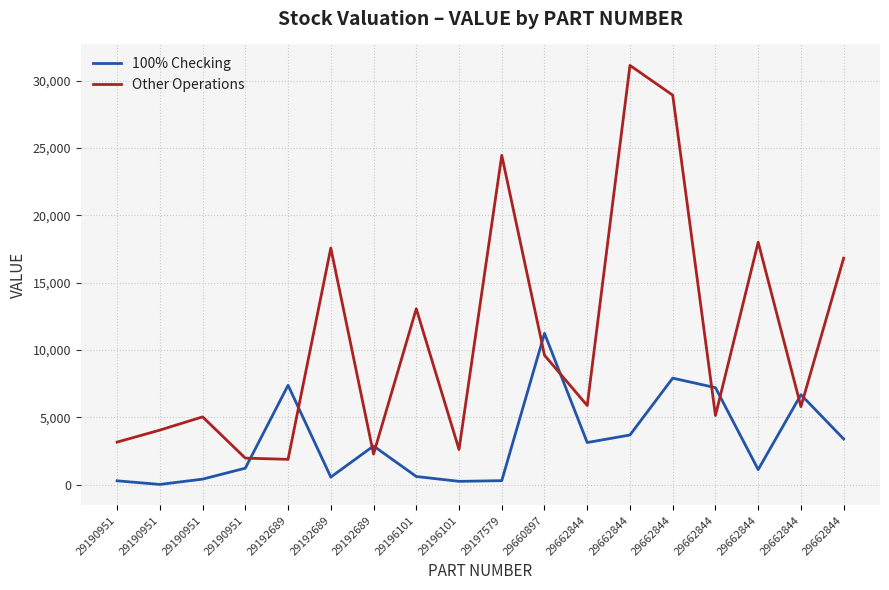

Which label corresponds to the largest value in the chart?

29662844